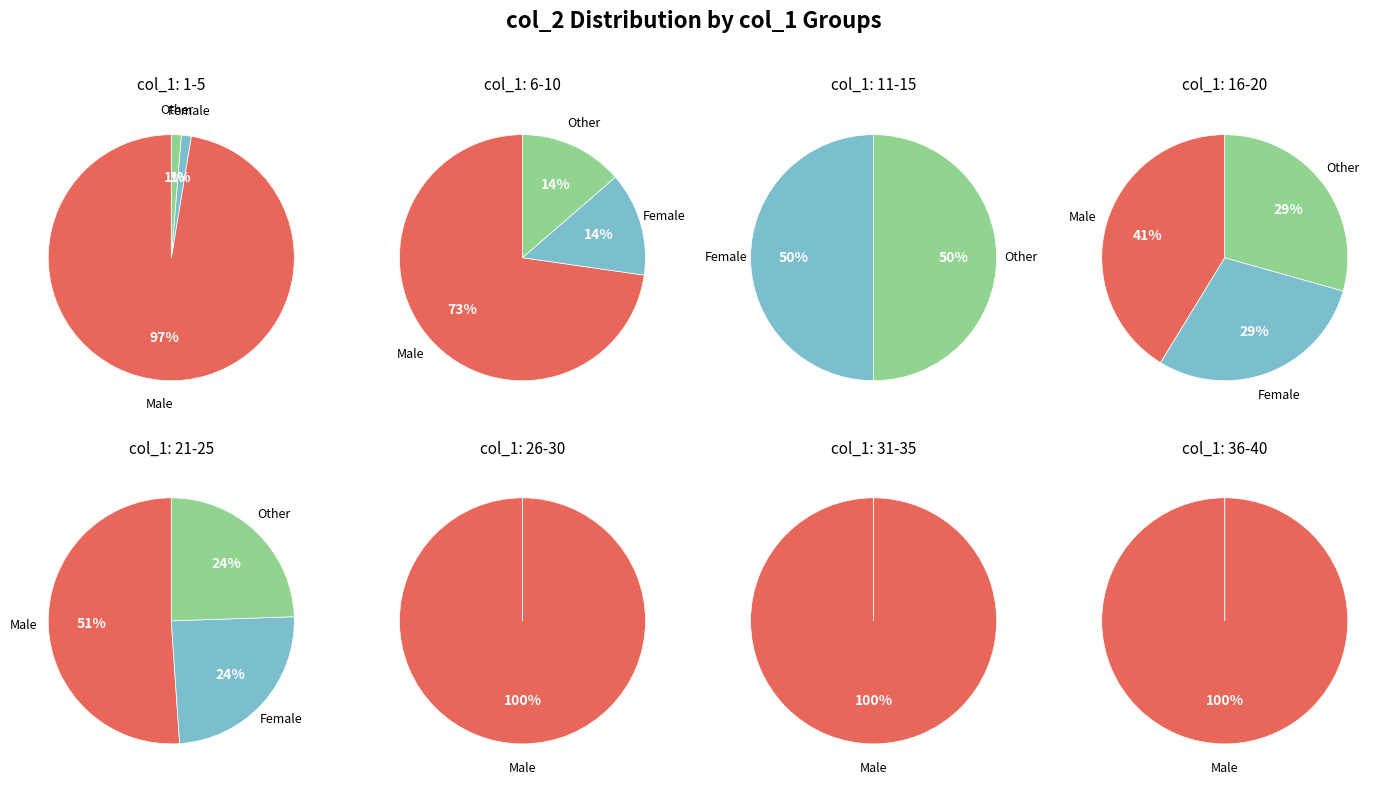

Combined, do 27 and 8 account for over 50%?

No